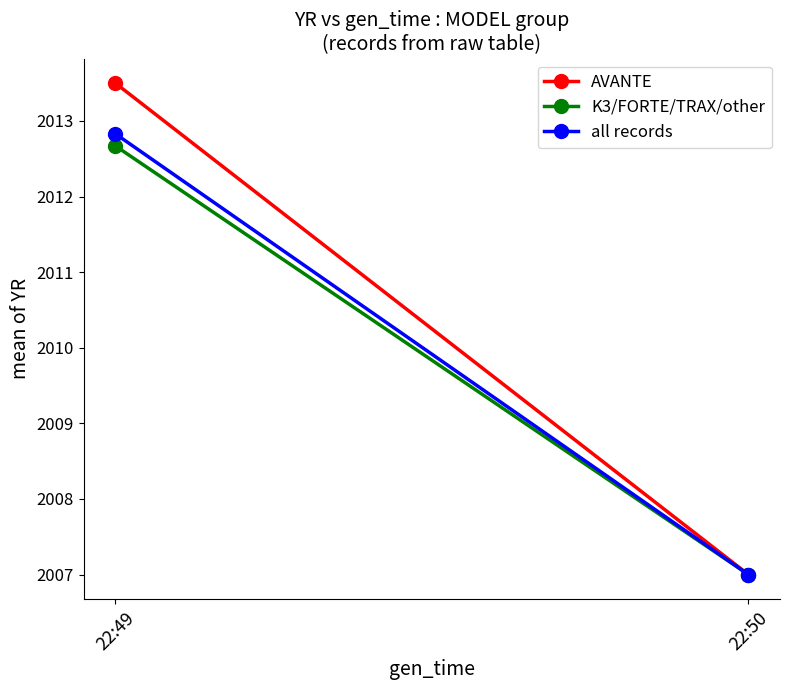

Where is K3/FORTE/TRAX/other nearest to the value 2009?

22:50